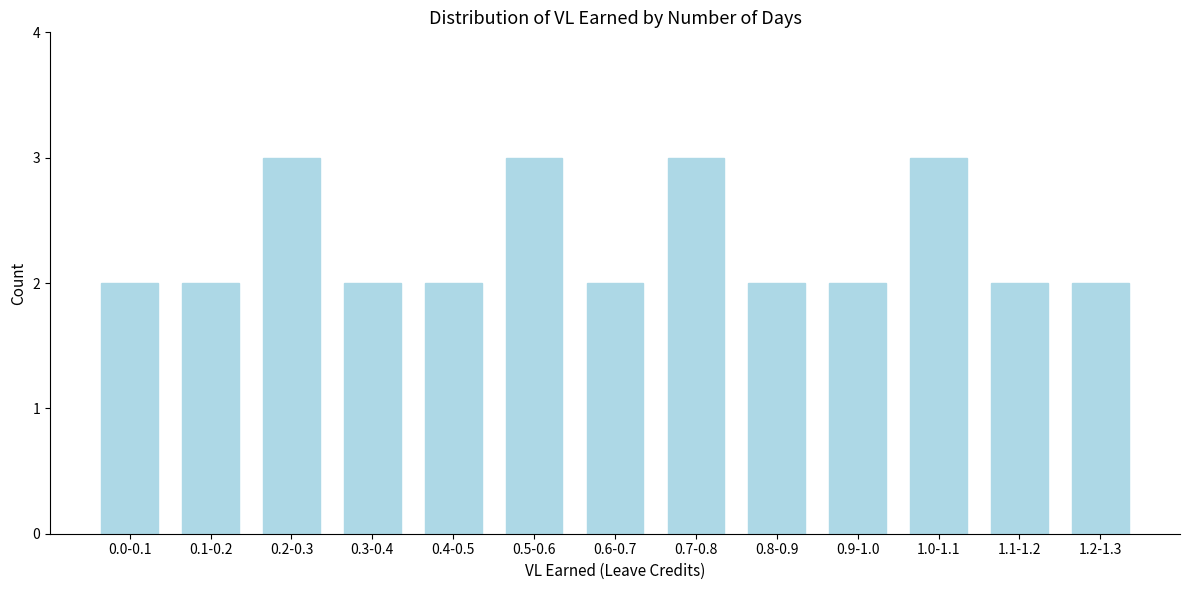

Reading left to right, transcribe all the data shown in this chart.

2	2	3	2	2	3	2	3	2	2	3	2	2